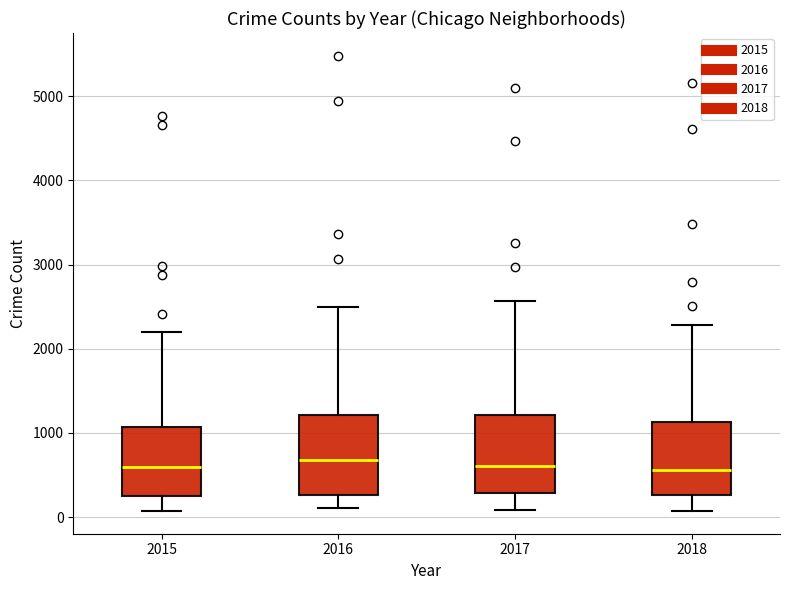

Reading left to right, transcribe this box plot: for each box, give where its median line is, the range the box spans, and where its two whiskers end, as read against the y-axis. The values are not printed on the chart, so give them approximately, as read against the axis.

2015: median 600, box 300 to 1100, whiskers 100 to 2200
2016: median 700, box 300 to 1200, whiskers 100 to 2500
2017: median 600, box 300 to 1200, whiskers 100 to 2600
2018: median 600, box 300 to 1100, whiskers 100 to 2300